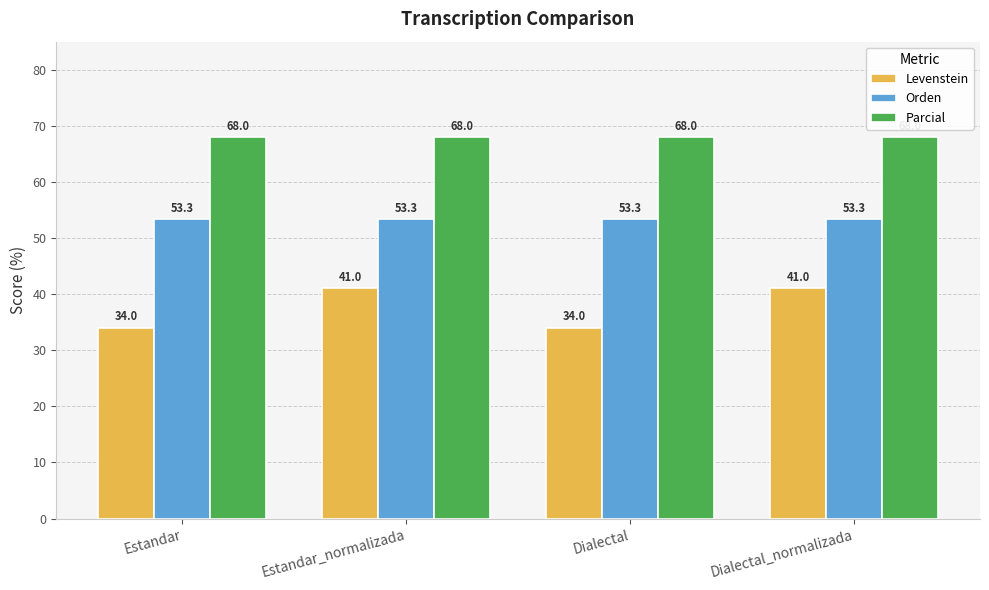

Which series has the largest total across all categories?

Parcial